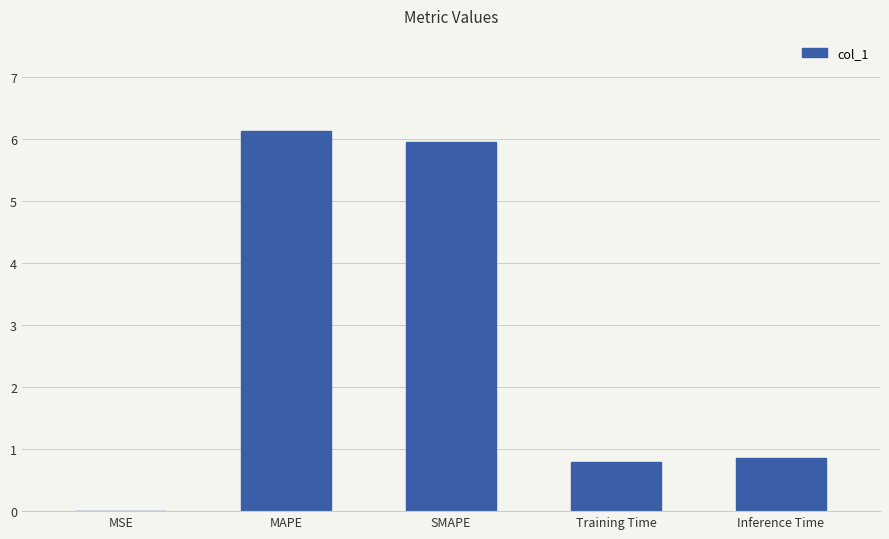

At which category does the chart reach its peak across all series?

MAPE